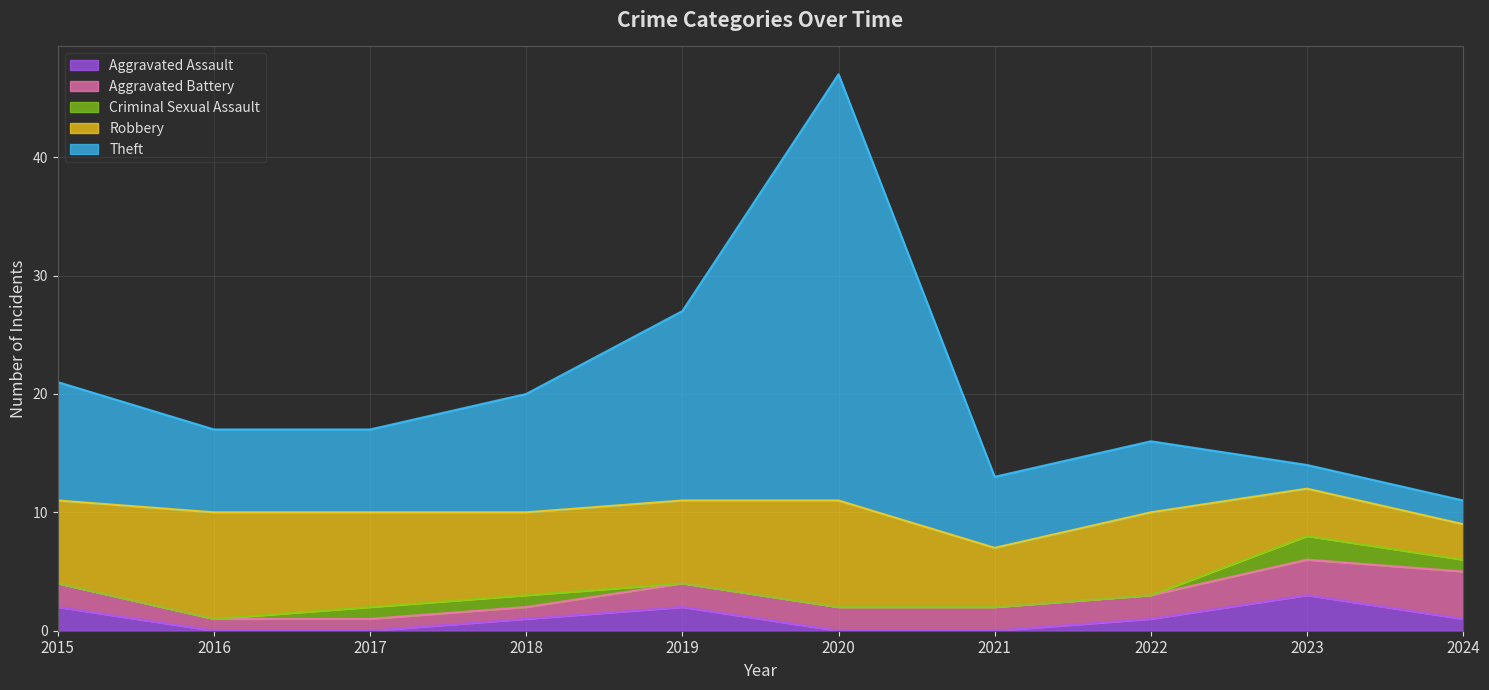

Which series ends up on top after the final intersection of Aggravated Battery and Robbery?

Aggravated Battery